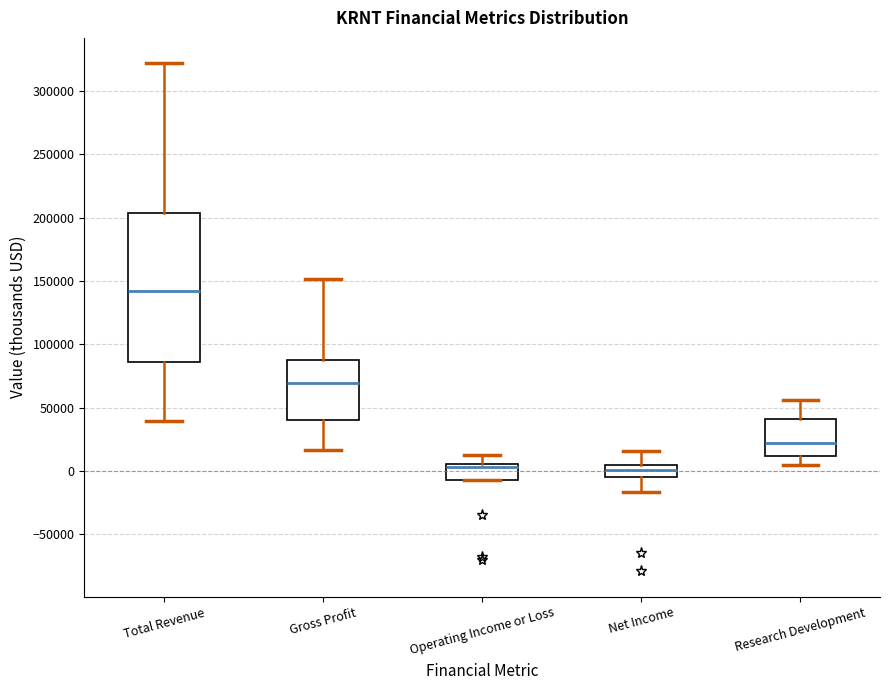

Where is the lower edge of the box for Operating Income or Loss on the y-axis? The values are not printed on the chart, so give them approximately, as read against the axis.

-5000